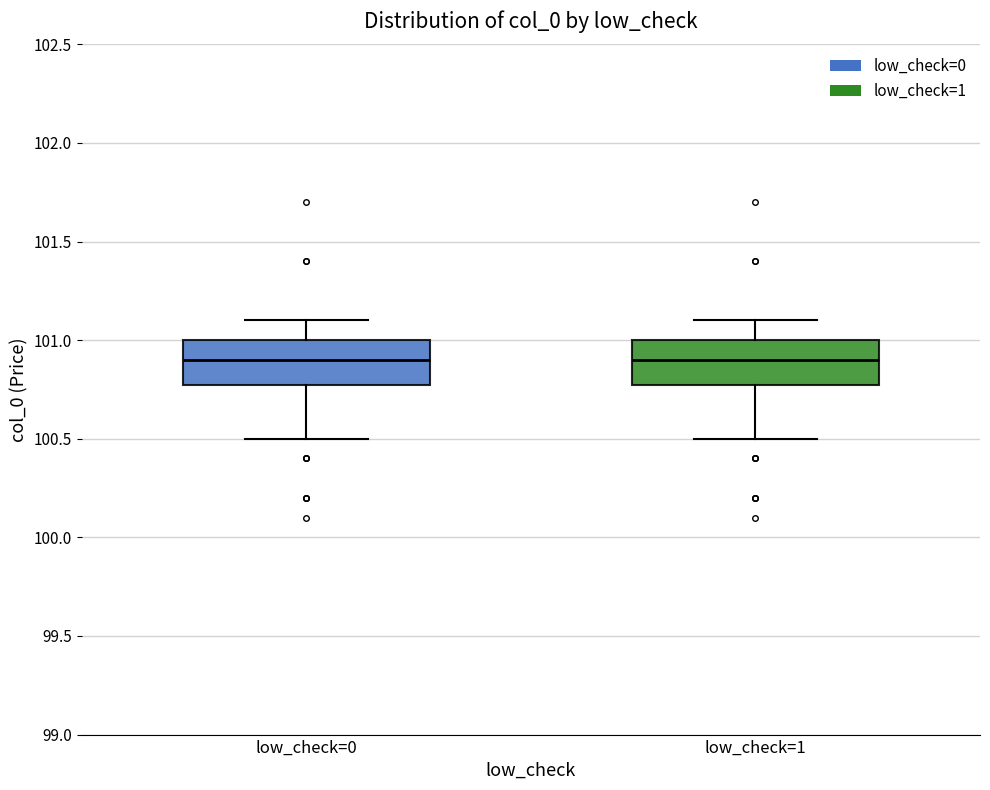

Reading left to right, read every box against the y-axis: the position of its median line, the range the box covers, and the ends of its whiskers. The values are not printed on the chart, so give them approximately, as read against the axis.

low_check=0: median 100.9, box 100.8 to 101.0, whiskers 100.5 to 101.1
low_check=1: median 100.9, box 100.8 to 101.0, whiskers 100.5 to 101.1